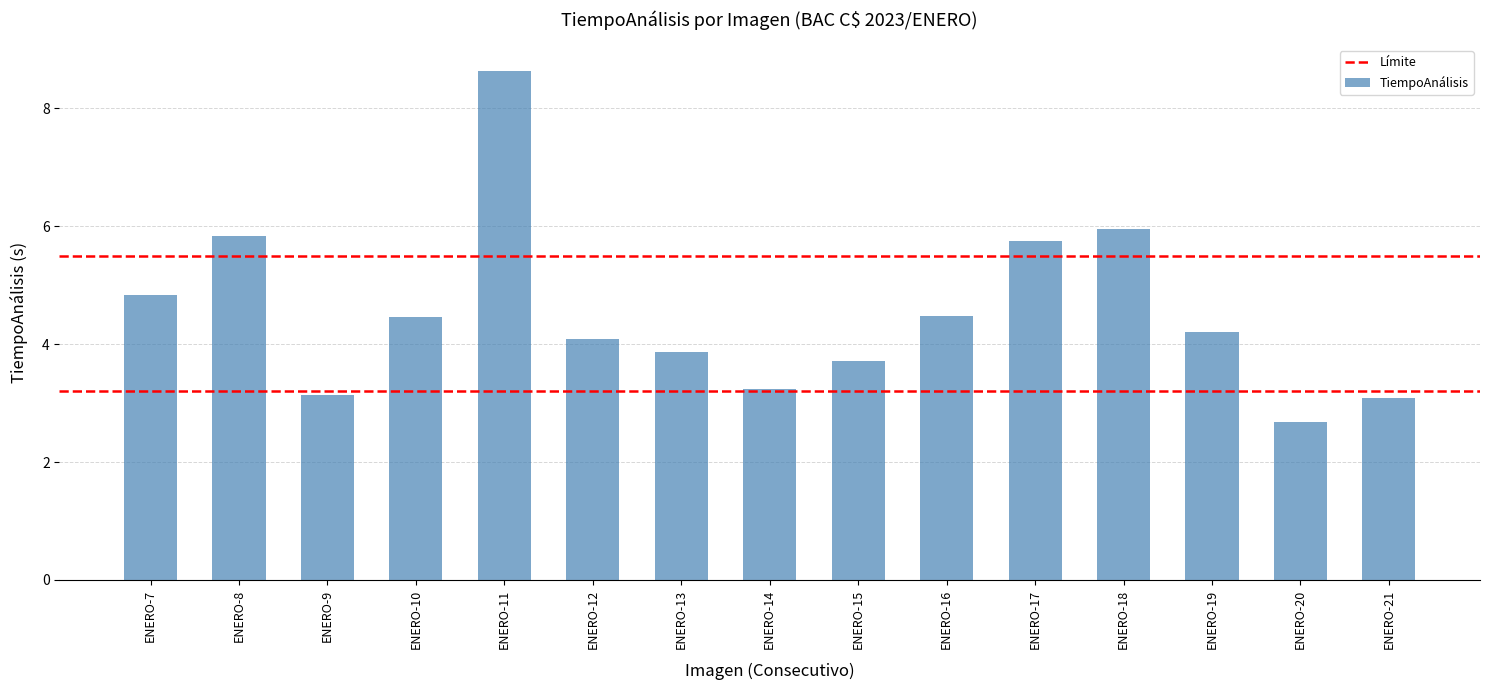

What is the value of the 12th bar from the left?

6.0